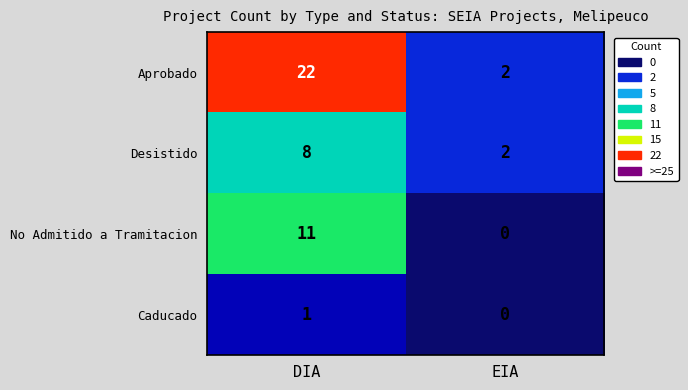

What is the greatest value displayed?

22